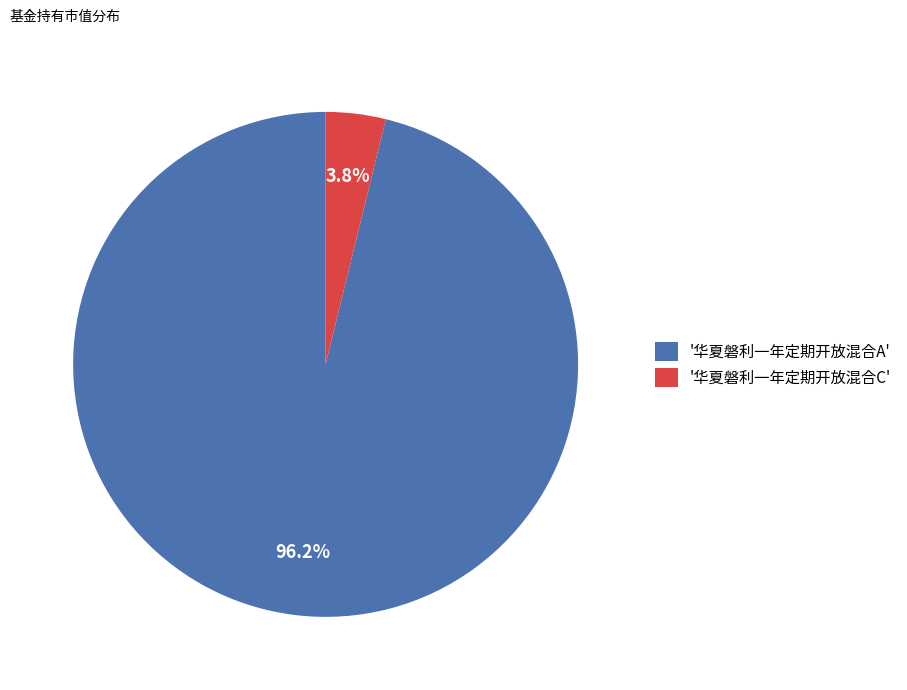

How much of the chart is everything except '华夏磐利一年定期开放混合C'?

96.2%